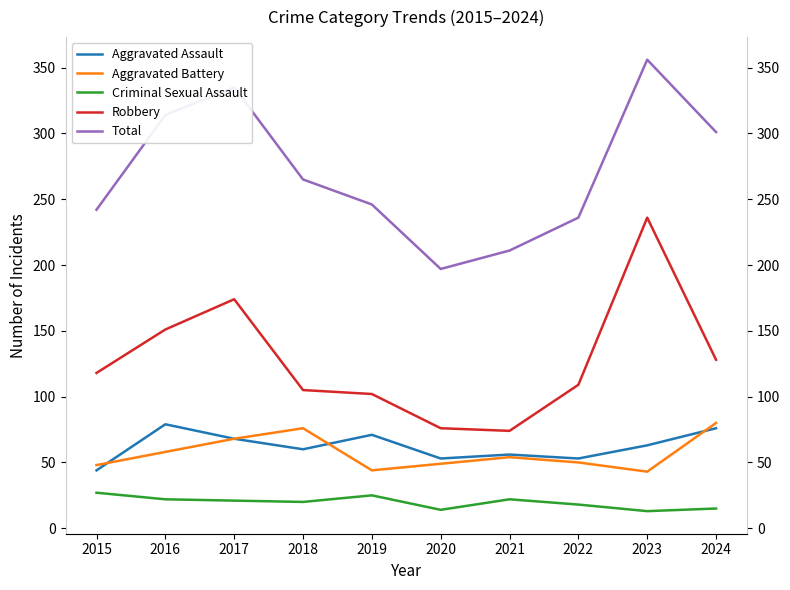

What is the average value of the Total series?

270